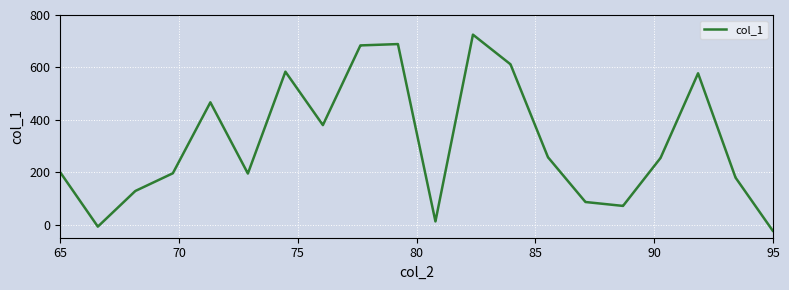

What is the difference between the maximum and minimum values?

750.0